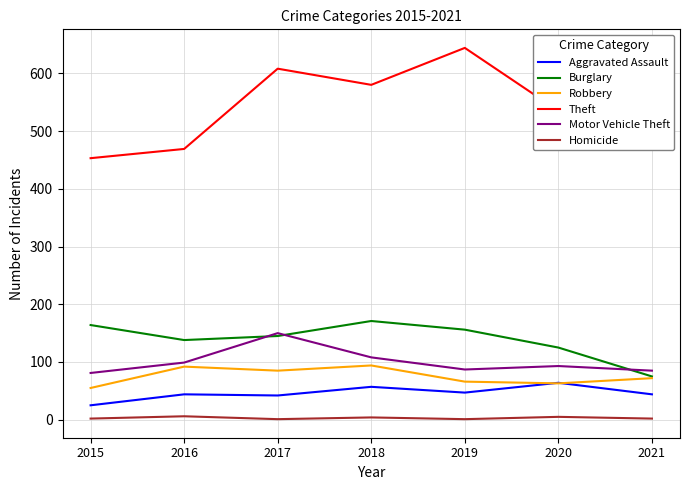

Is the value of Motor Vehicle Theft at 2021 greater than the value of Homicide at 2015?

Yes